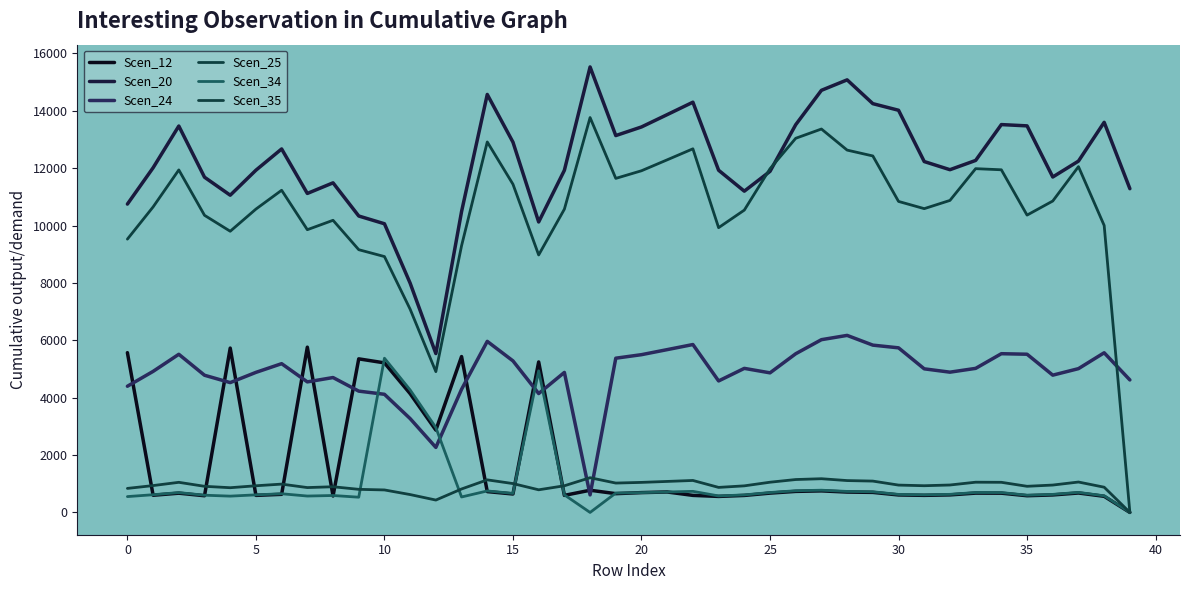

What is the difference between the maximum and minimum values in the Scen_20 series?

9990.4